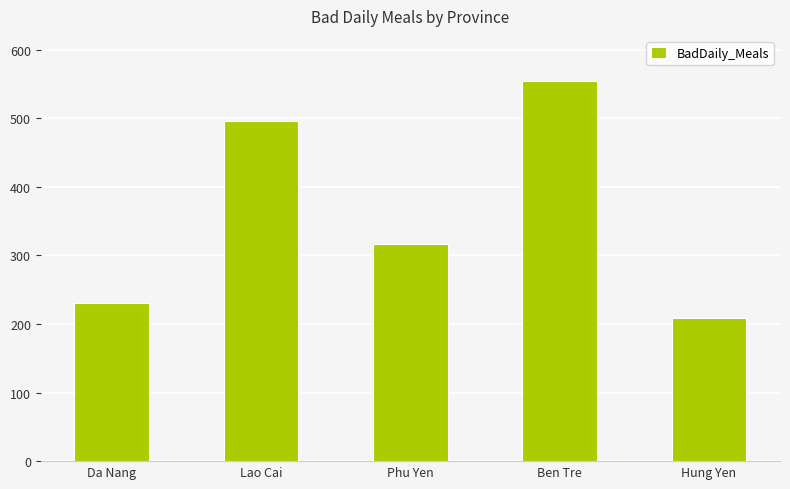

Between Phu Yen and Hung Yen, which is larger?

Phu Yen